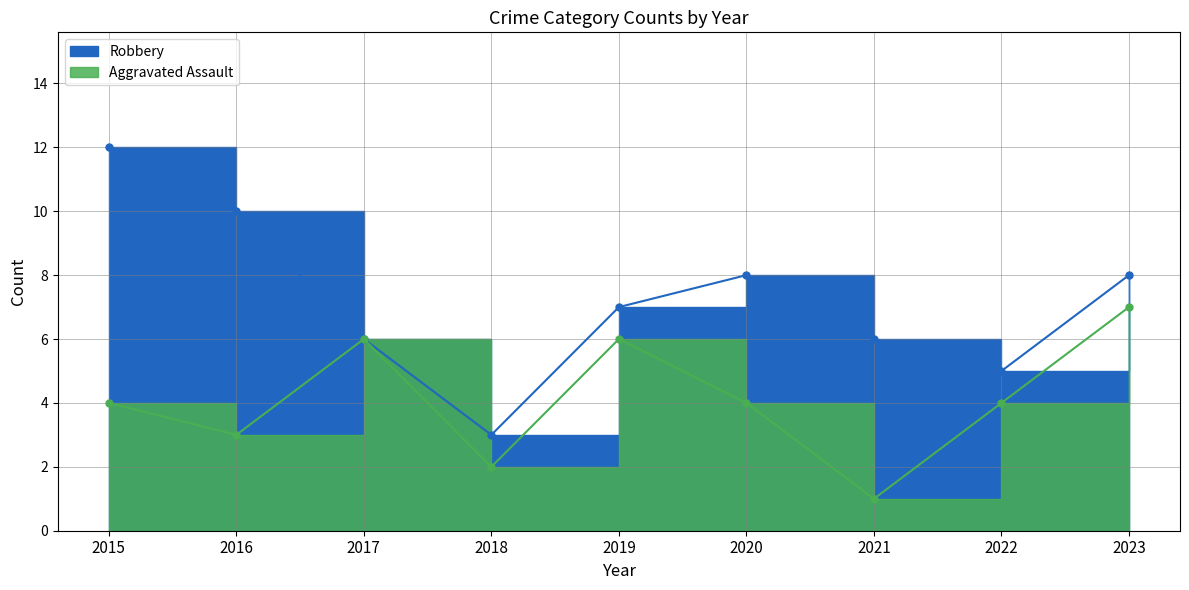

What is the difference between the second highest and minimum values in the Aggravated Assault series?

5